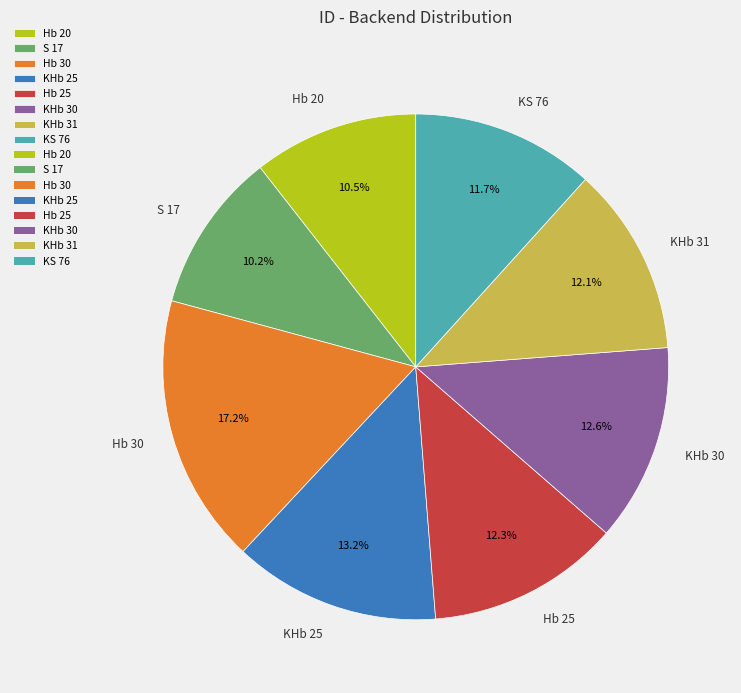

To the nearest percent, what is the average slice percentage?

12%